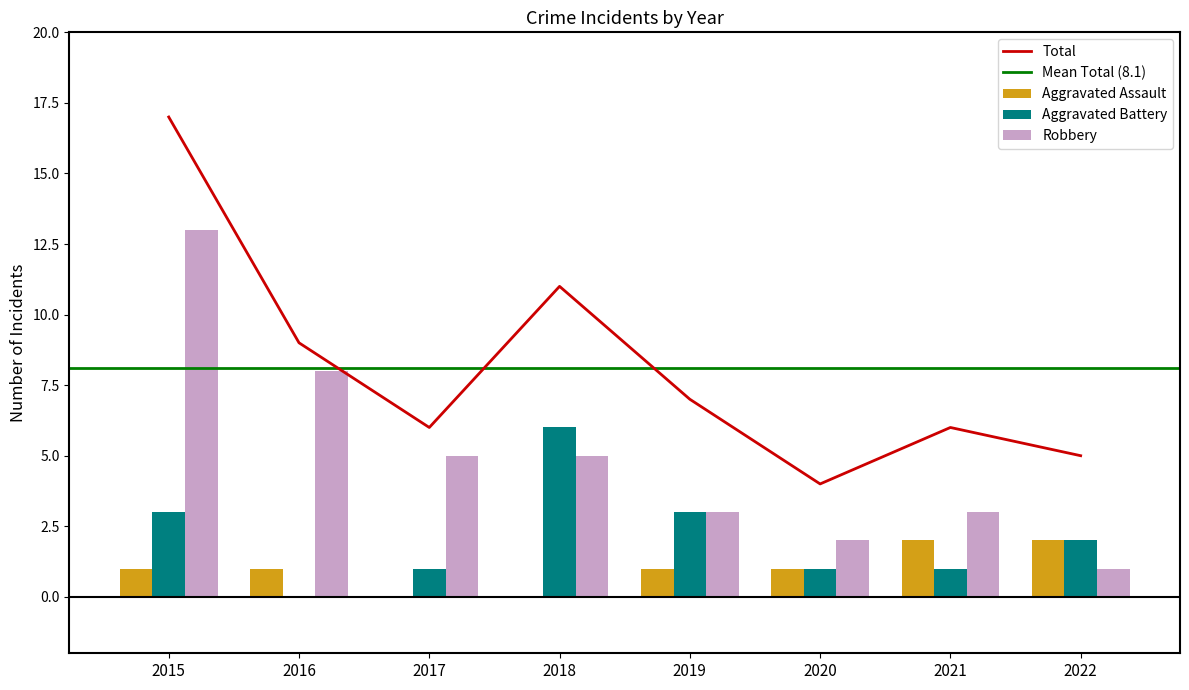

What is the value of the Total bar at the 2nd from the left?

9